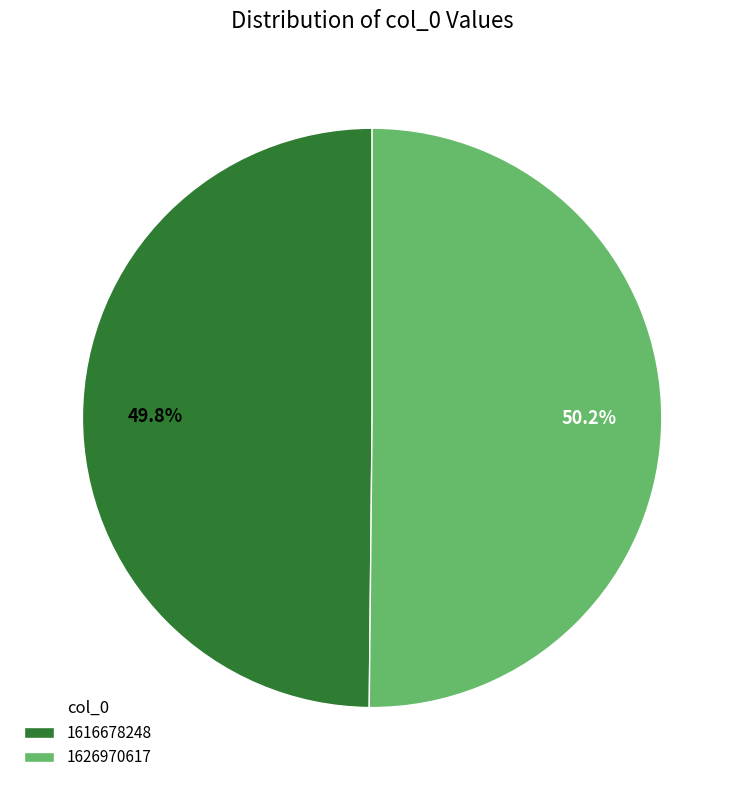

Is there any slice that represents more than half of the pie?

Yes